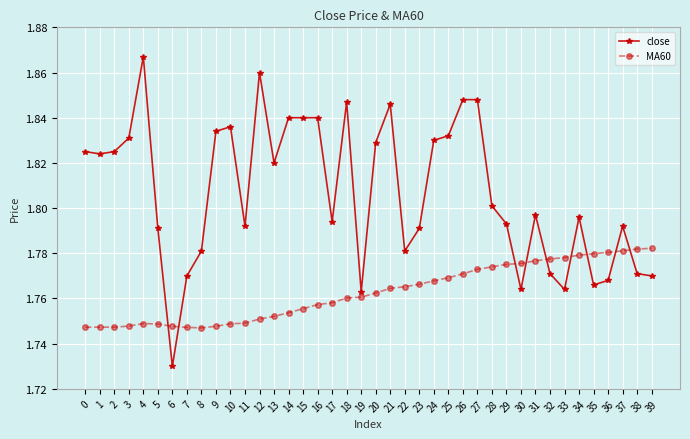

Rank the series at 29 from highest to lowest value.

close, MA60